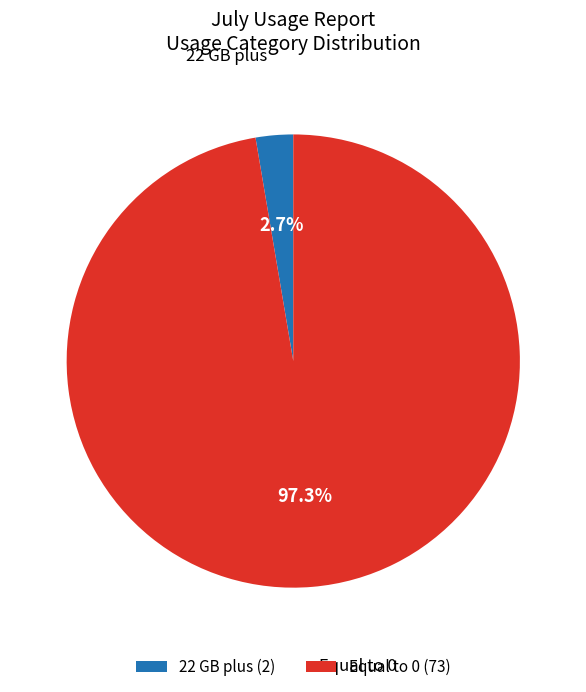

Rank the categories by value from highest to lowest.

Equal to 0 (73), 22 GB plus (2)